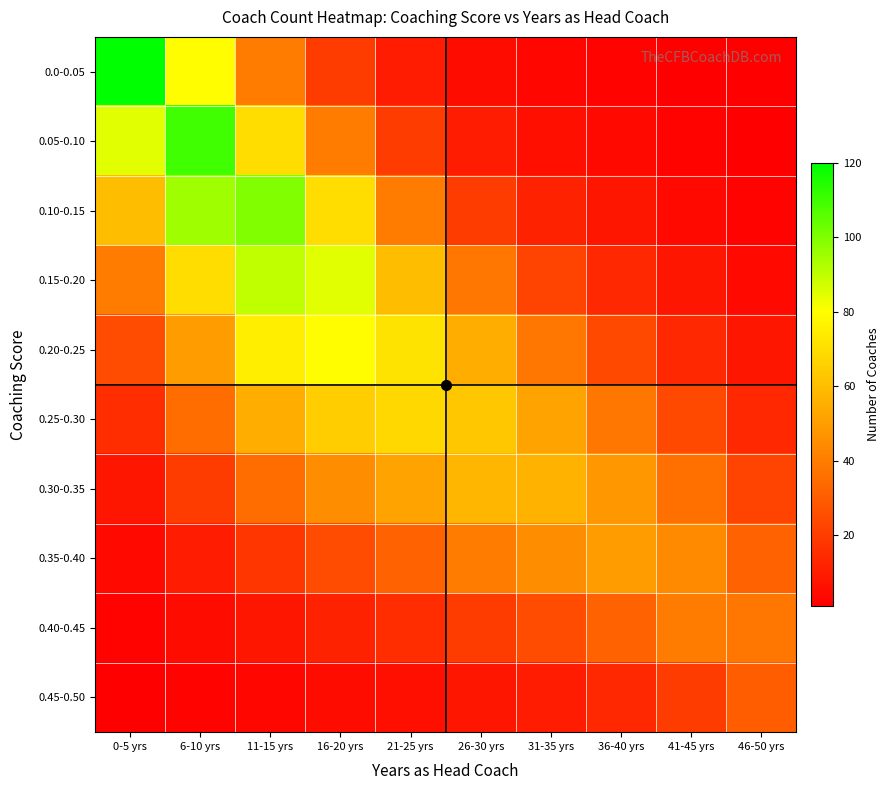

At 6-10 yrs, list the series in order from smallest to largest.

0.45-0.50, 0.40-0.45, 0.35-0.40, 0.30-0.35, 0.25-0.30, 0.20-0.25, 0.15-0.20, 0.0-0.05, 0.10-0.15, 0.05-0.10